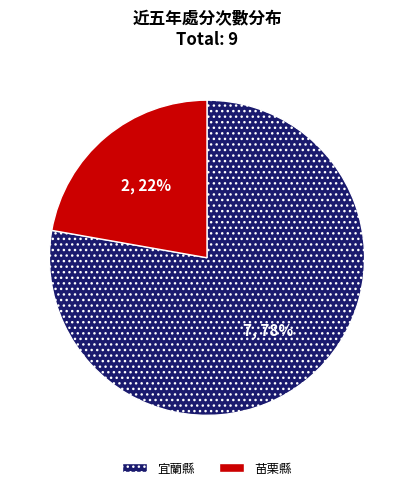

The 宜蘭縣 slice represents 63% of the pie. True or false?

False